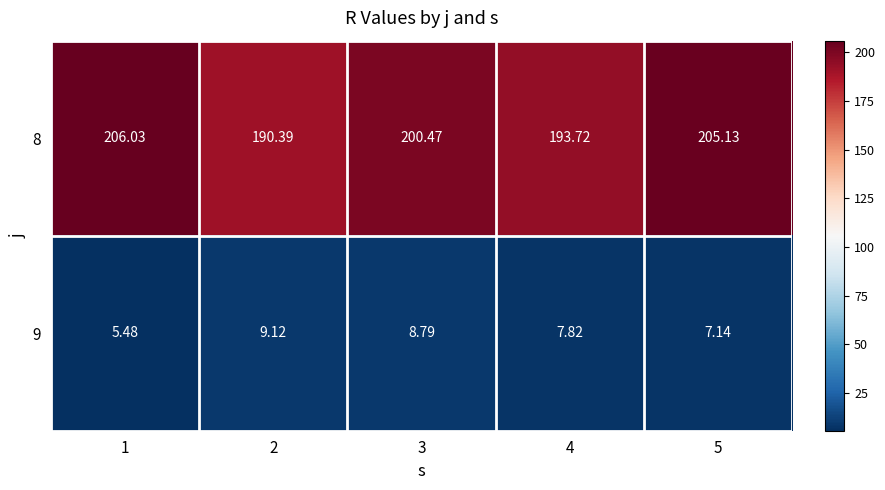

Which series has the largest range (max minus min)?

8